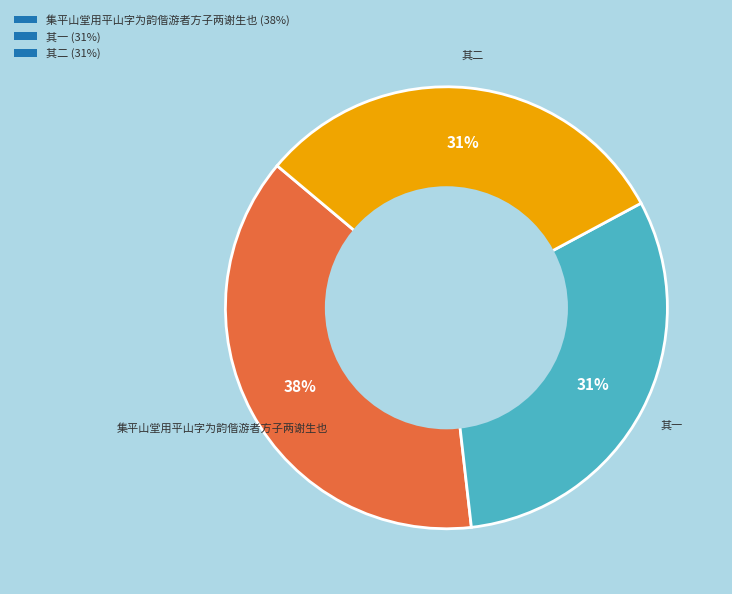

Is there a majority slice in this chart?

No